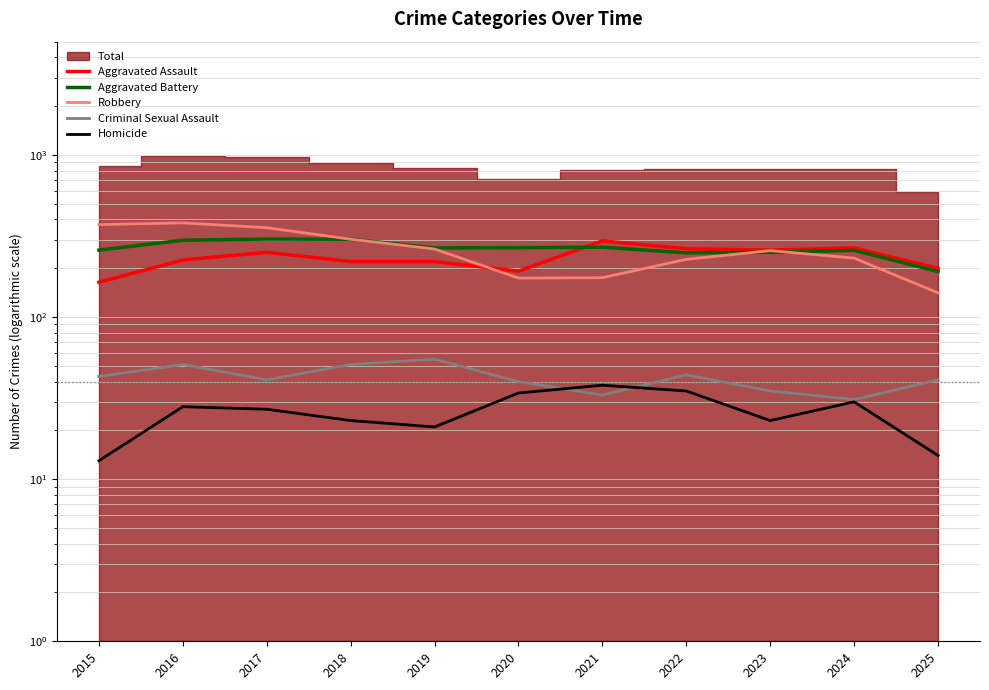

Reading left to right, what are all the values shown in this chart?

Aggravated Assault: 2015=164	2016=225	2017=251	2018=220	2019=220	2020=192	2021=295	2022=264	2023=259	2024=267	2025=200
Aggravated Battery: 2015=259	2016=298	2017=303	2018=302	2019=267	2020=268	2021=270	2022=249	2023=251	2024=258	2025=191
Robbery: 2015=372	2016=381	2017=356	2018=302	2019=263	2020=174	2021=175	2022=227	2023=257	2024=231	2025=141
Criminal Sexual Assault: 2015=43	2016=51	2017=41	2018=51	2019=55	2020=40	2021=33	2022=44	2023=35	2024=31	2025=41
Homicide: 2015=13	2016=28	2017=27	2018=23	2019=21	2020=34	2021=38	2022=35	2023=23	2024=30	2025=14